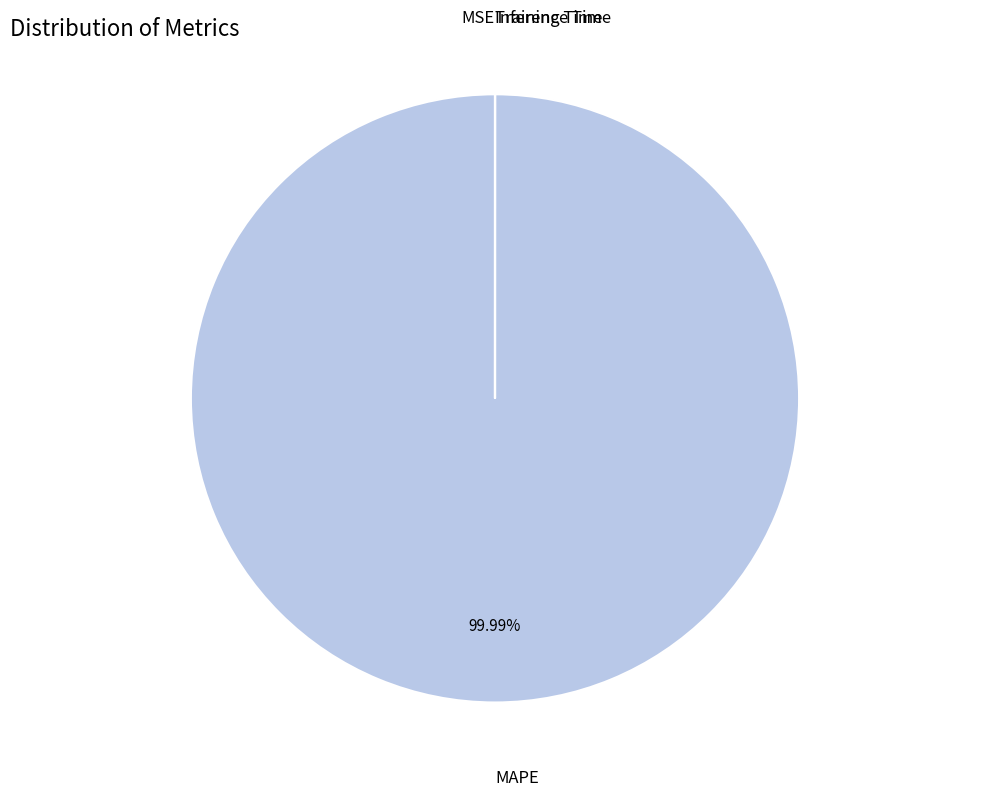

Which slice is the largest?

MAPE